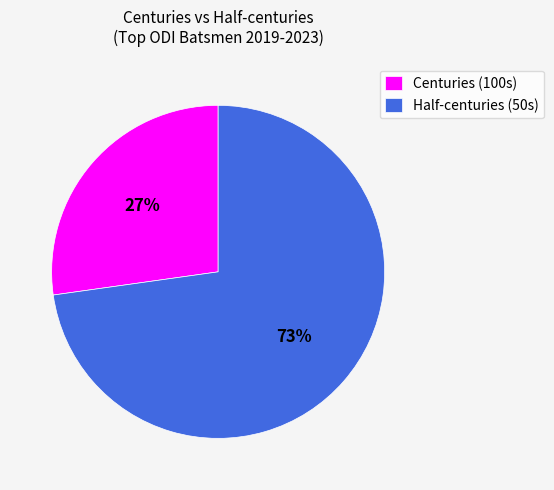

Is there a majority slice in this chart?

Yes